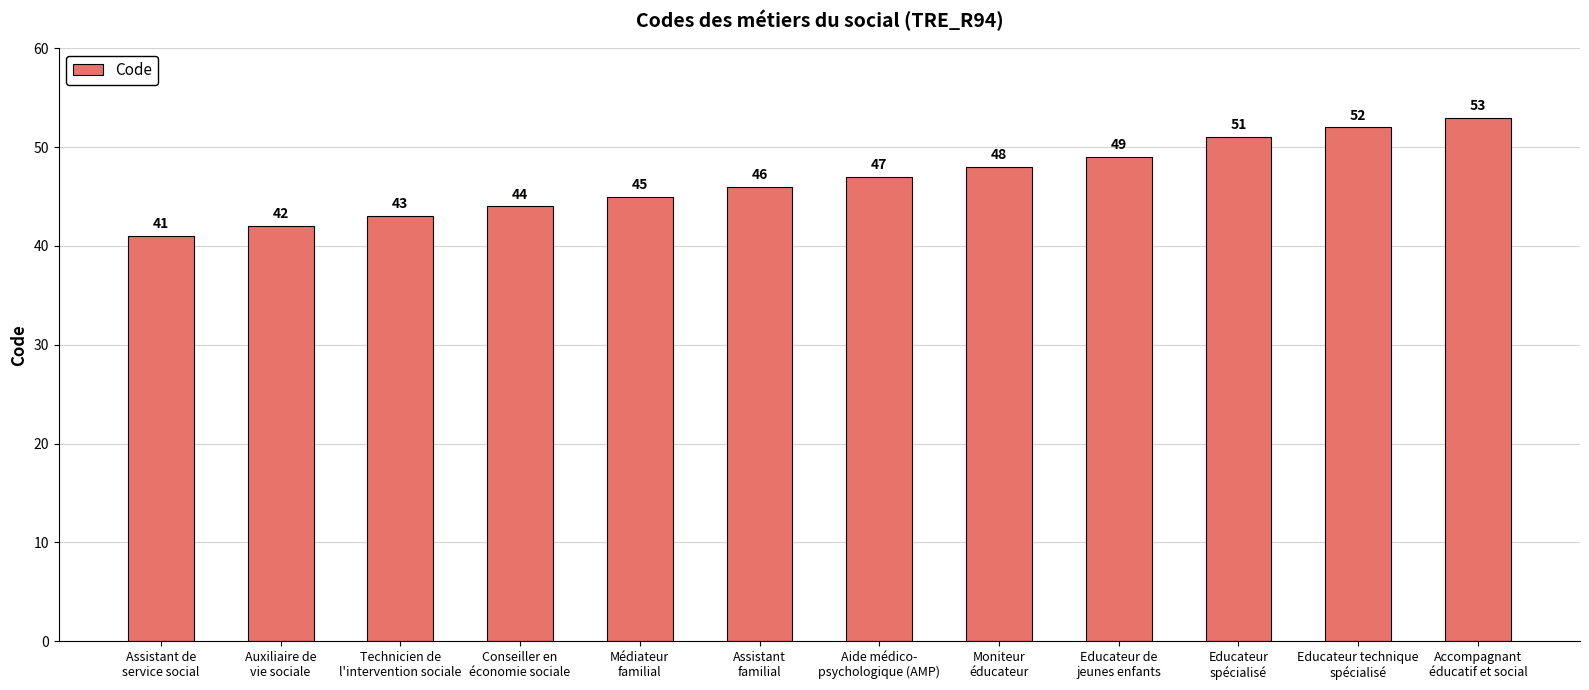

What is the greatest value displayed?

53